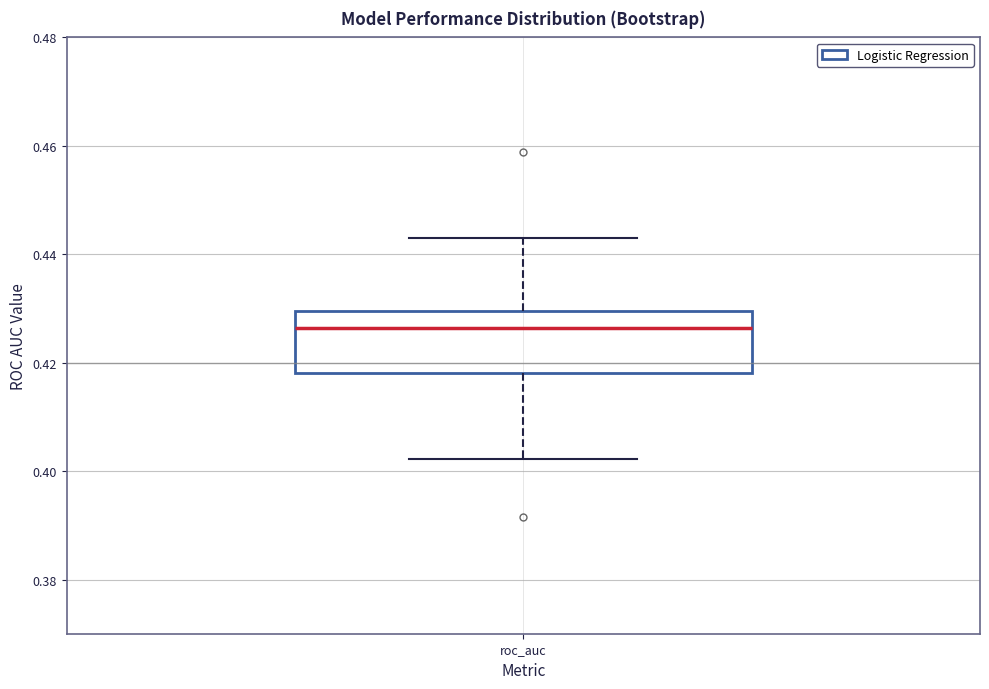

Where does the lower whisker of the box for roc_auc end on the y-axis? The values are not printed on the chart, so give them approximately, as read against the axis.

0.402